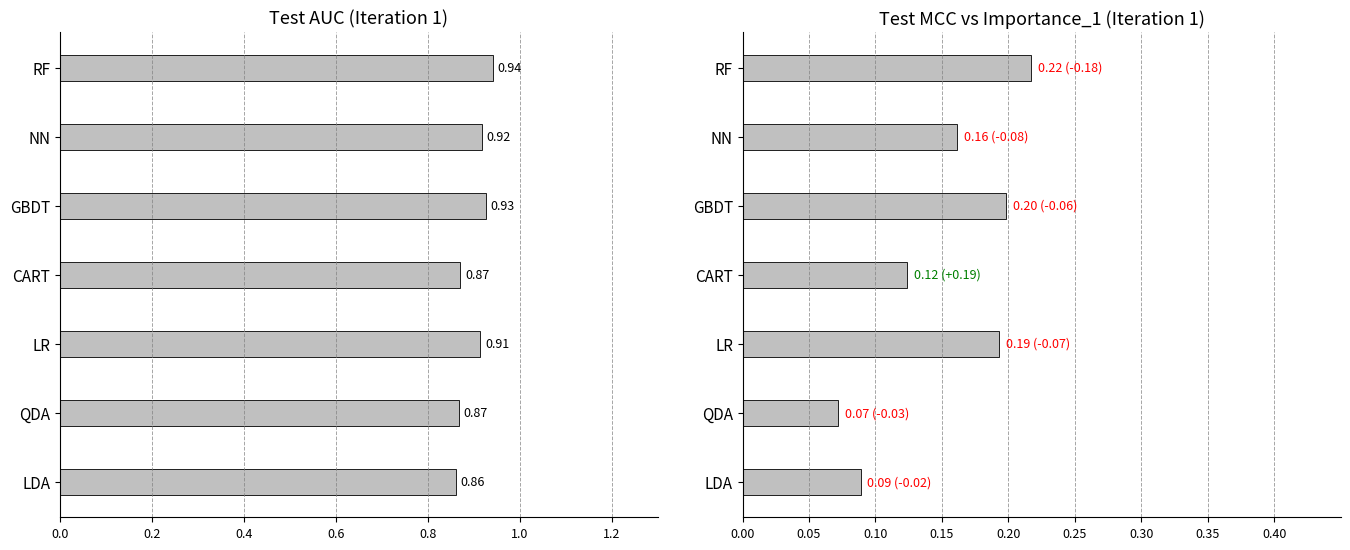

List the series in order of their overall mean, lowest first.

Test MCC, Test AUC